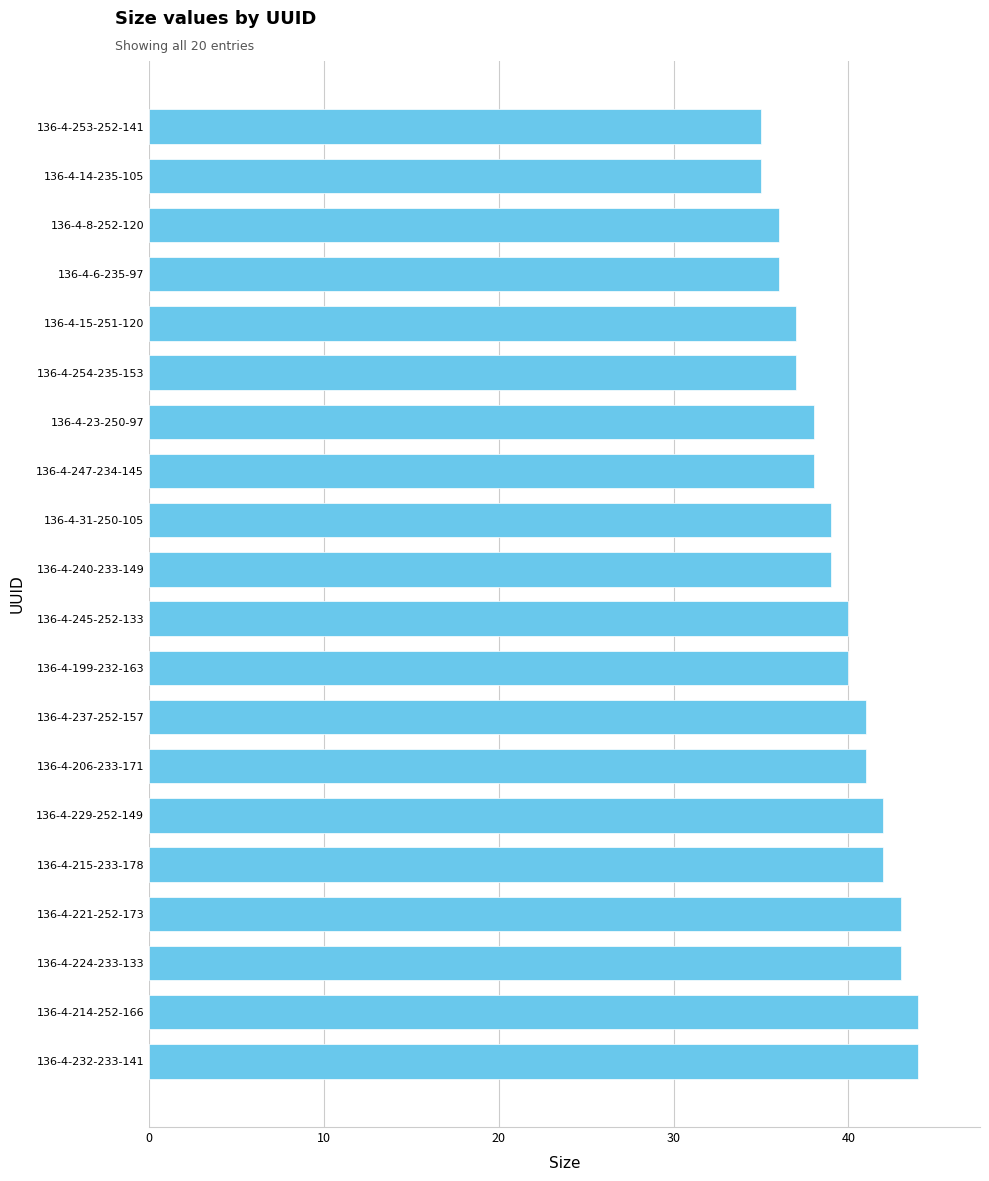

Reading bottom to top, extract all data points from this chart.

44	44	43	43	42	42	41	41	40	40	39	39	38	38	37	37	36	36	35	35